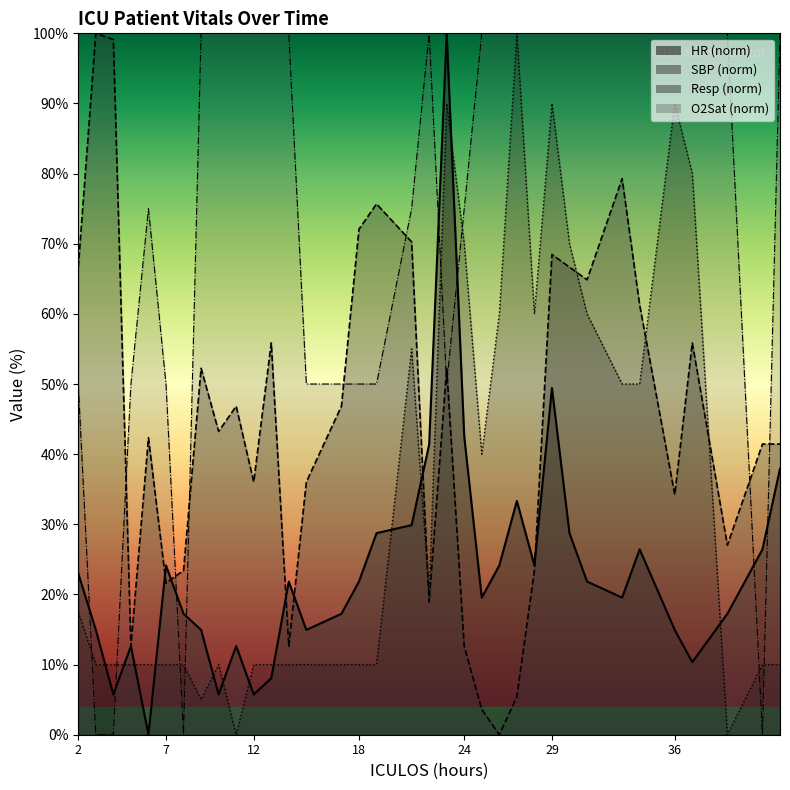

What is the value of the SBP point at the 24th from the left?

5.4